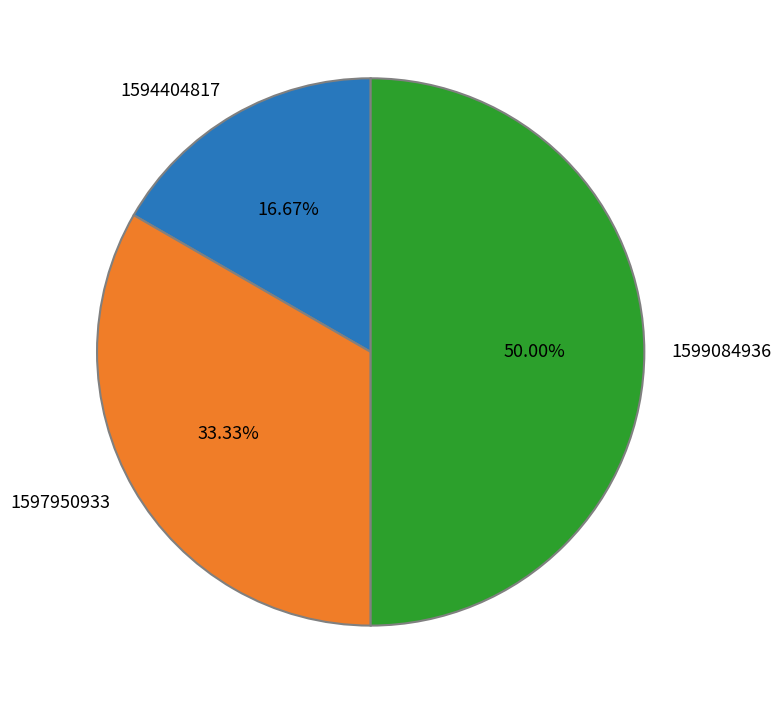

What percentage is the 1599084936 slice, to the nearest percent?

50%